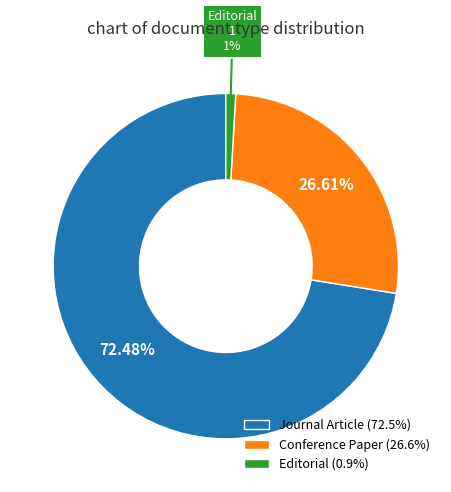

To the nearest percent, what is the average slice percentage?

33%